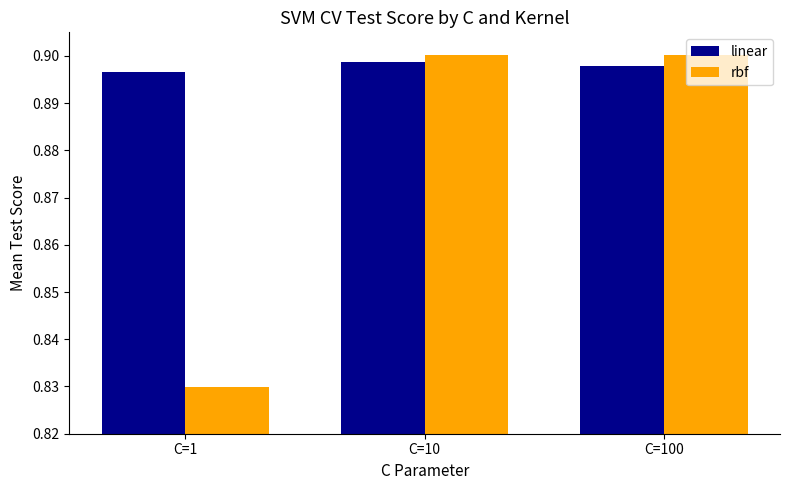

How many linear values are between 0 and 1?

3